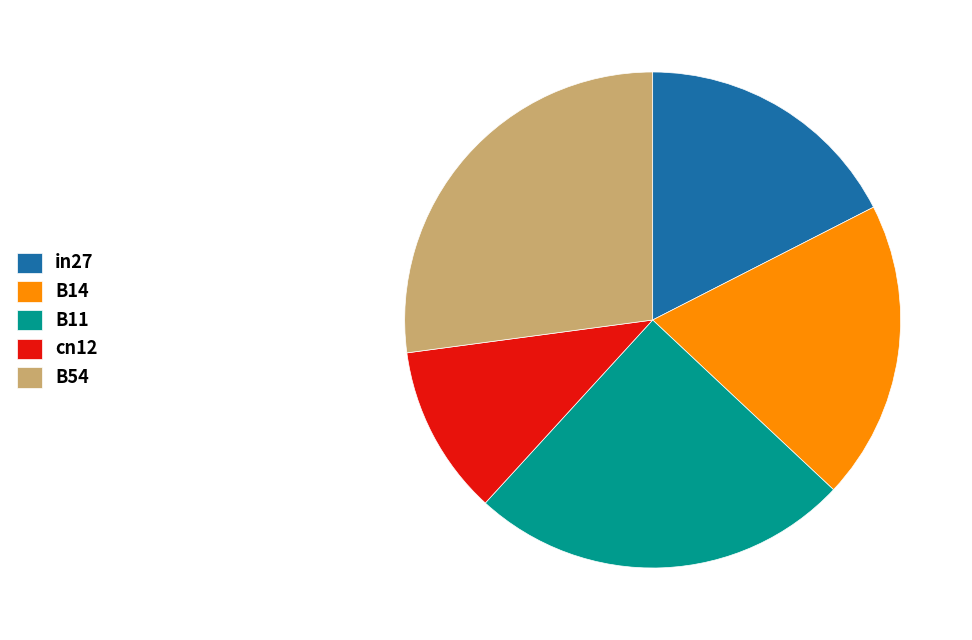

Which category has the biggest portion of the pie?

B54